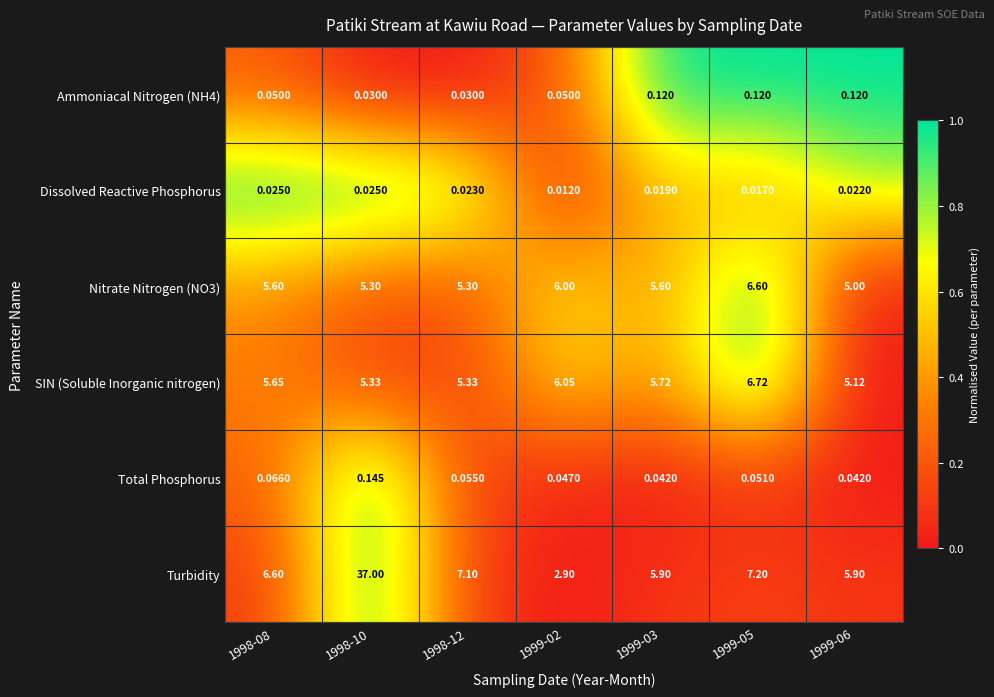

Which category has the highest value across all series?

1998-10